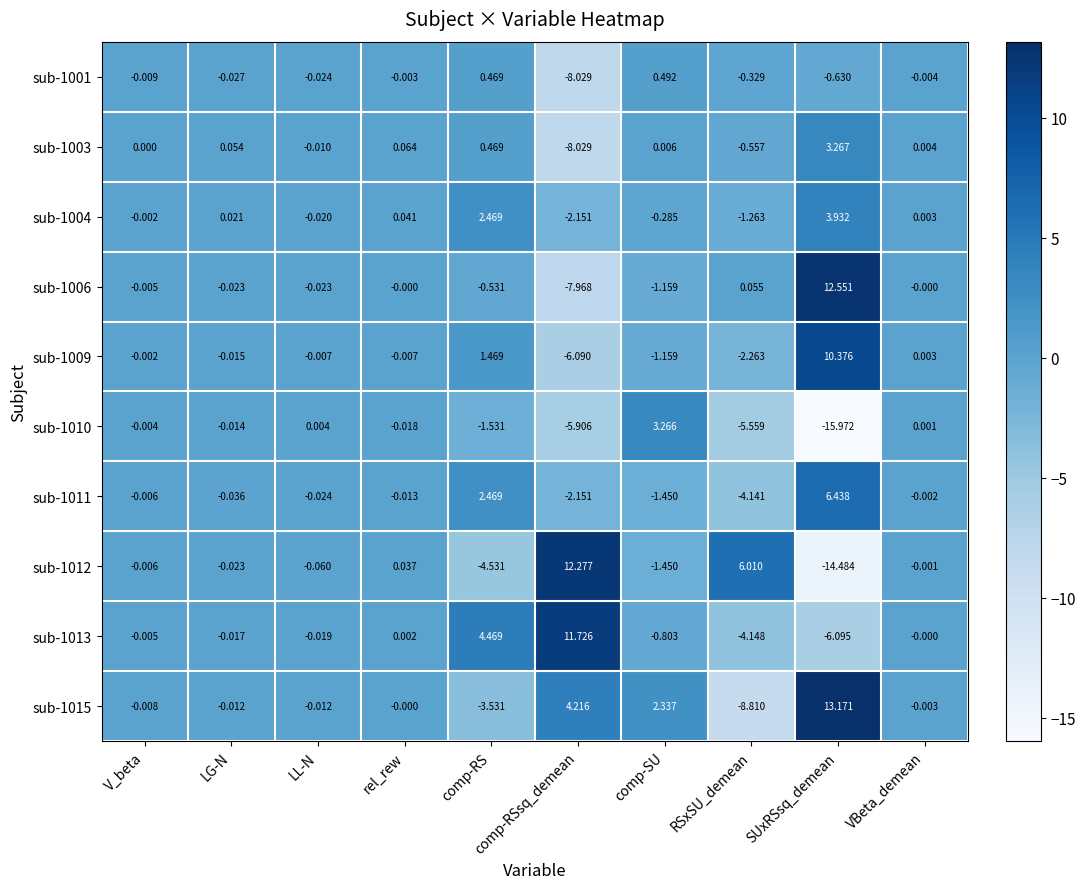

Which series has the largest range (max minus min)?

sub-1012